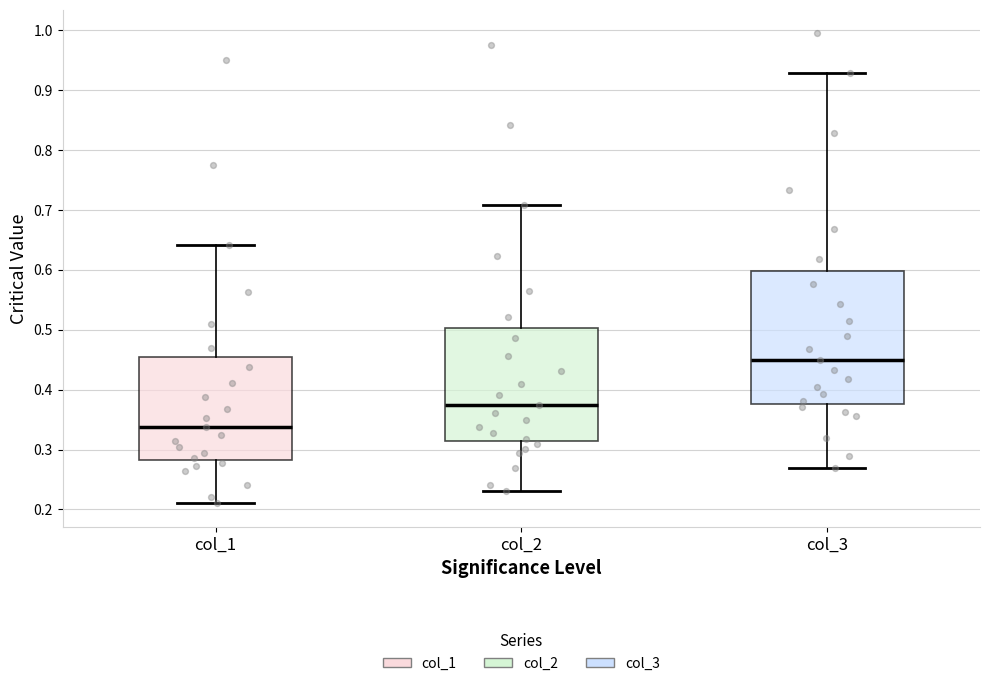

Reading left to right, read every box against the y-axis: the position of its median line, the range the box covers, and the ends of its whiskers. The values are not printed on the chart, so give them approximately, as read against the axis.

col_1: median 0.34, box 0.28 to 0.45, whiskers 0.21 to 0.64
col_2: median 0.38, box 0.31 to 0.50, whiskers 0.23 to 0.71
col_3: median 0.45, box 0.38 to 0.60, whiskers 0.27 to 0.93